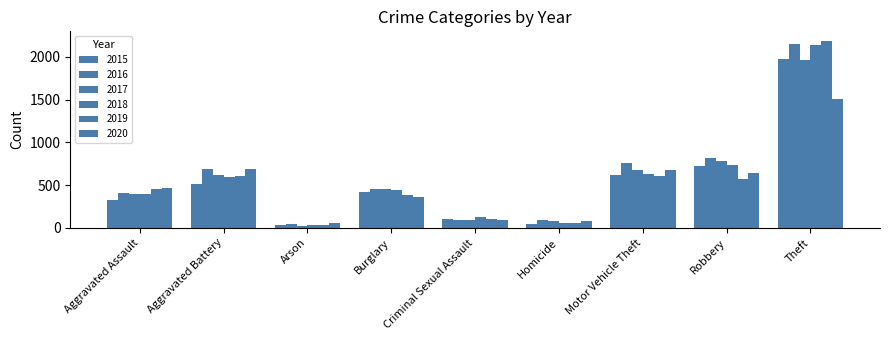

Does the chart contain any negative values?

No